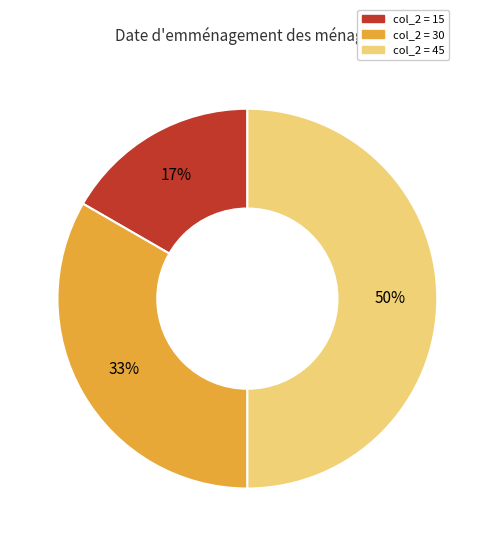

To the nearest percent, what is the average slice percentage?

33%